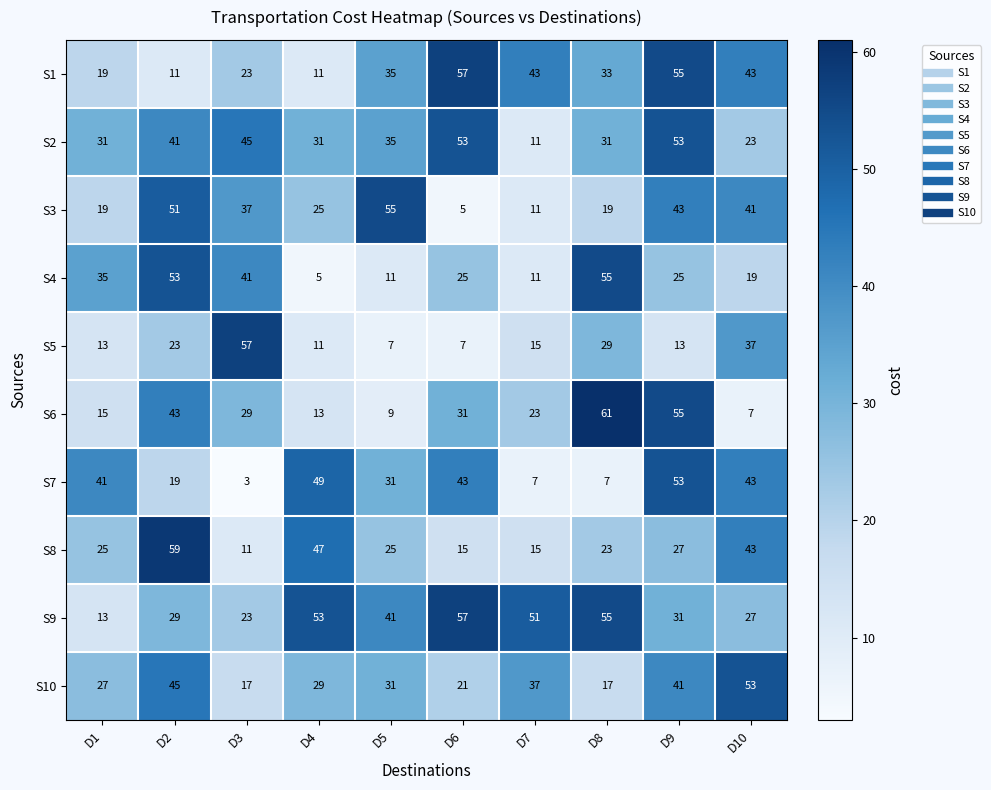

Between D1 and D2, which series saw the biggest shift?

S8